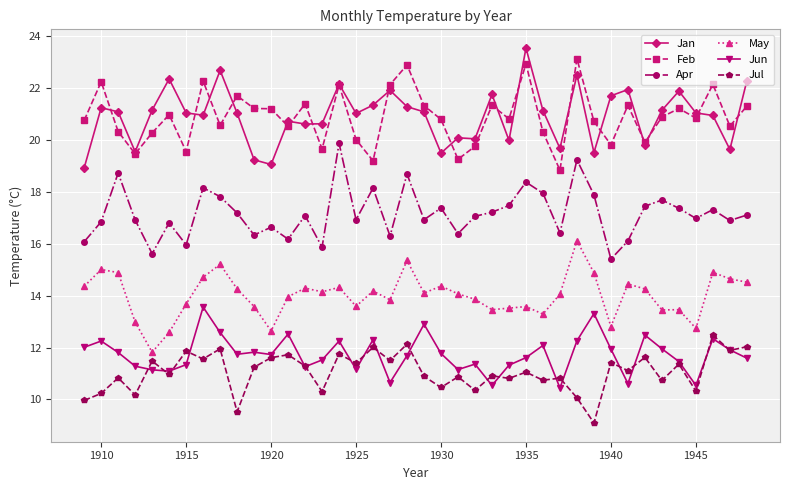

True or false: Feb and Jun cross at least once.

False